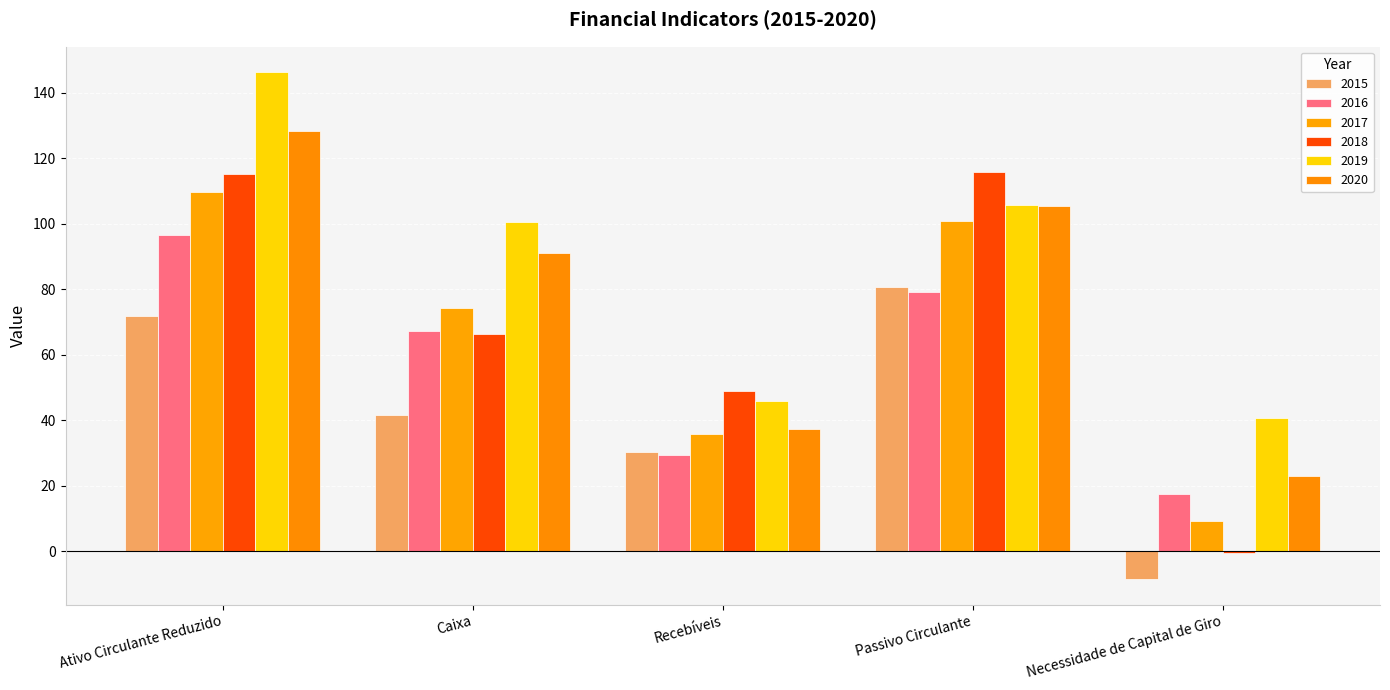

True or false: 2019 has a value of 73.6 at Recebíveis.

False